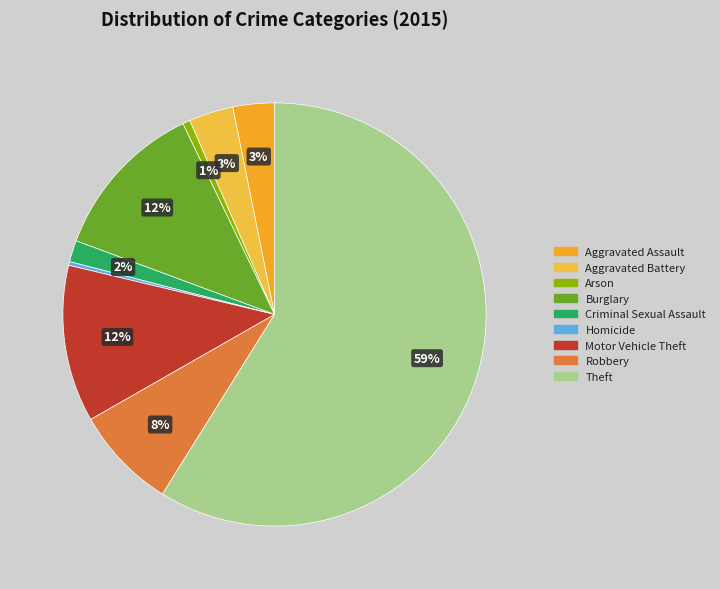

To the nearest percent, what portion does Arson represent?

1%